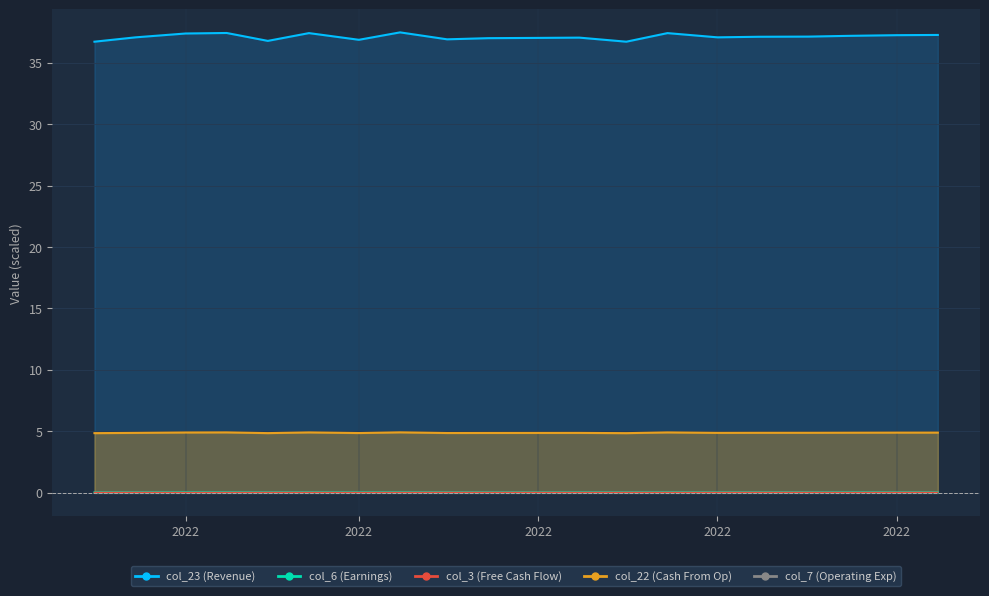

True or false: col_21 and col_6 cross at least once.

False